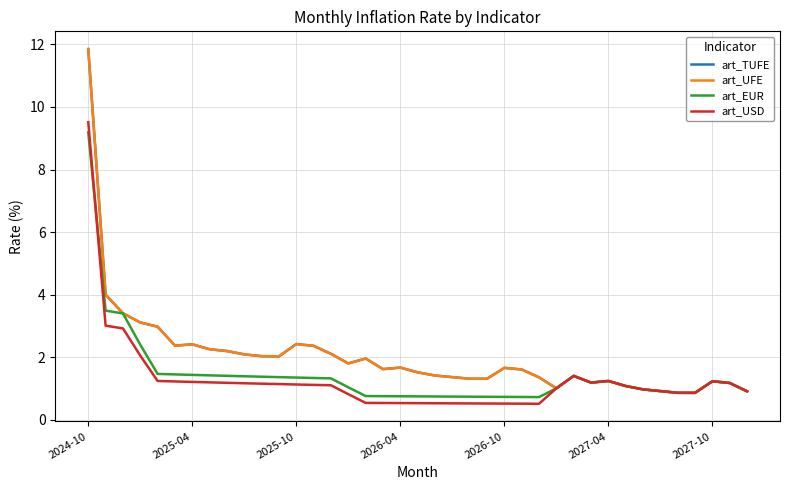

Does the chart display data point markers on the line(s)?

No